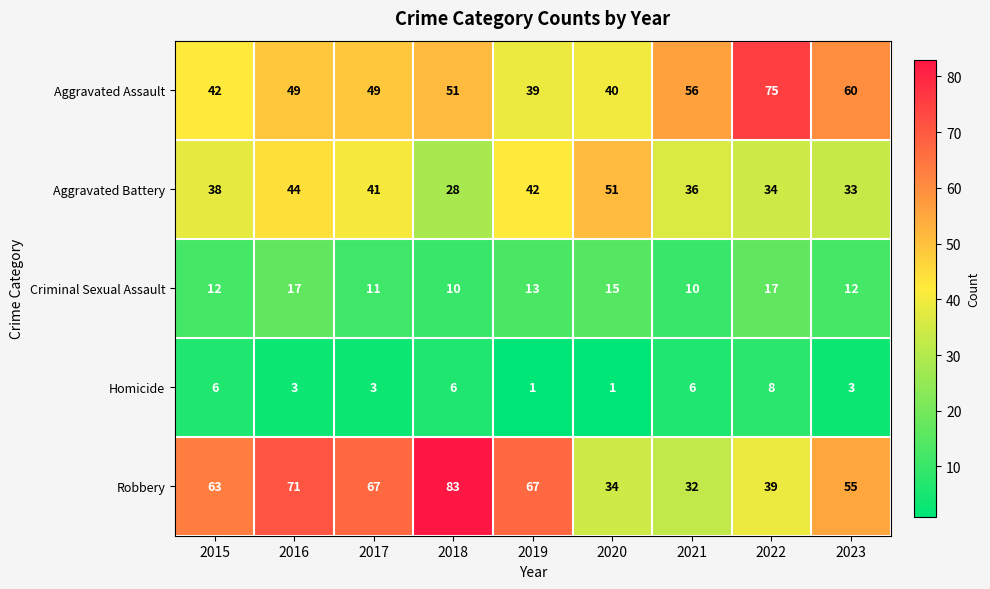

What is the difference between the maximum and minimum values in the Criminal Sexual Assault series?

7